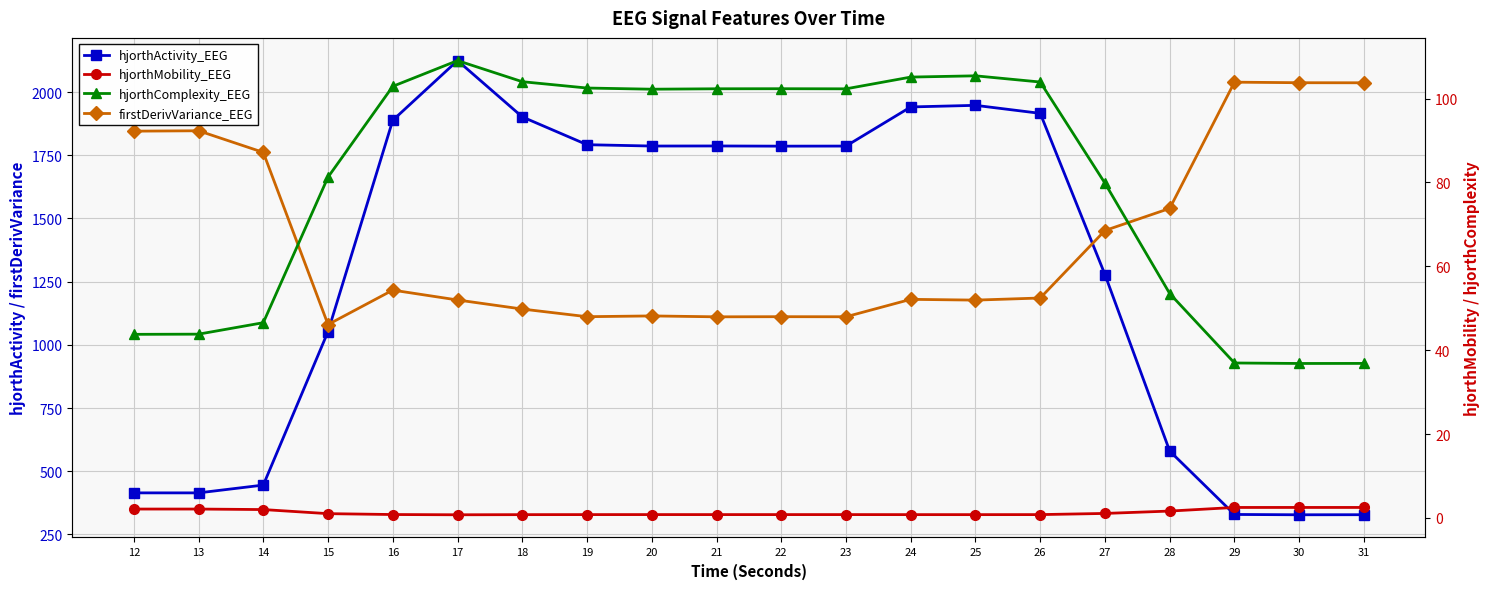

What is the difference between the hjorthComplexity_EEG values at 20 and 14?

55.7